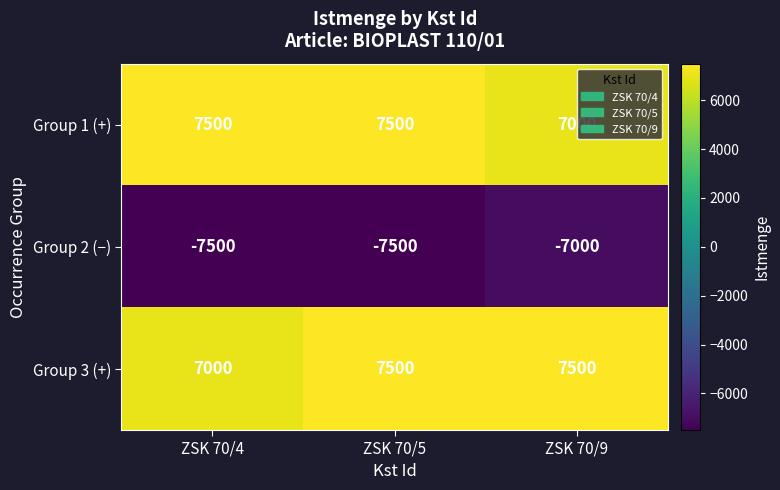

What is the smallest value displayed?

-7500